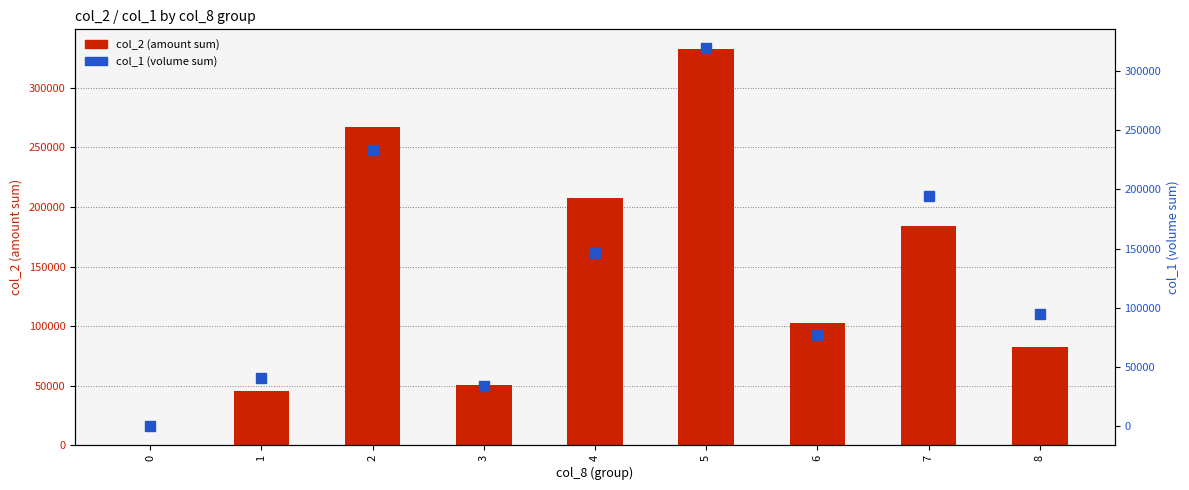

Which category has the highest value in the col_2 (amount sum) series?

5